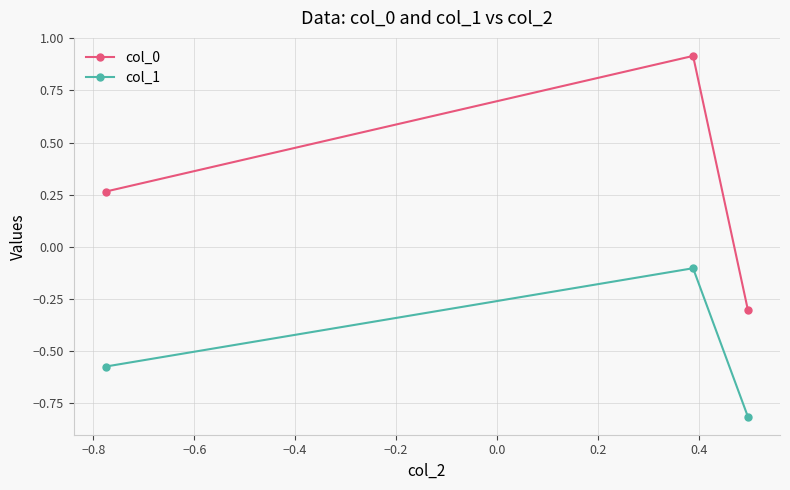

What is the sum of all col_1 values?

-1.5